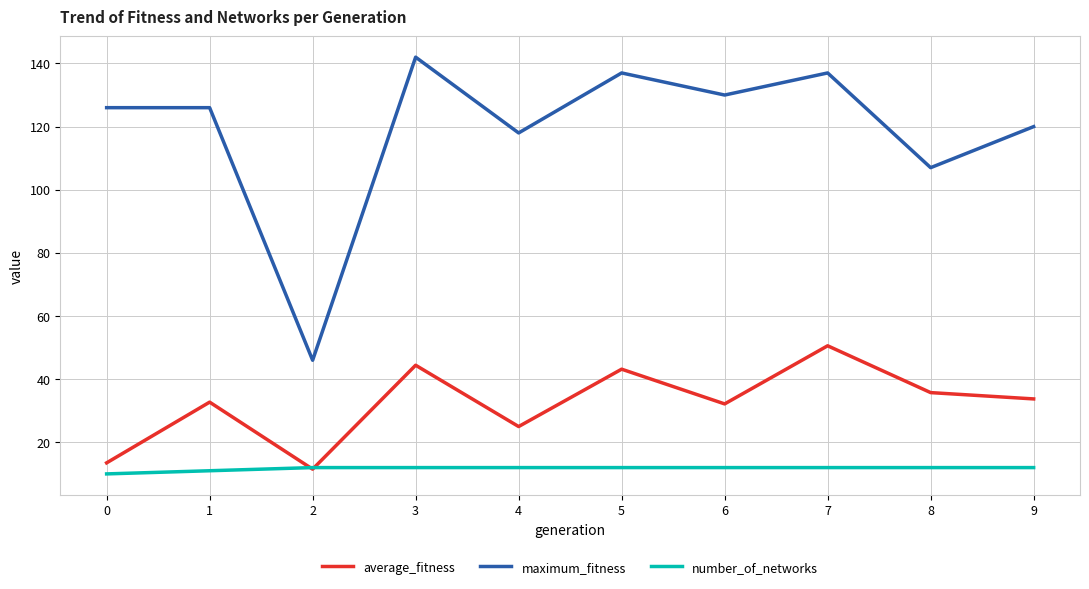

How many interior local valleys does the maximum_fitness series have?

4